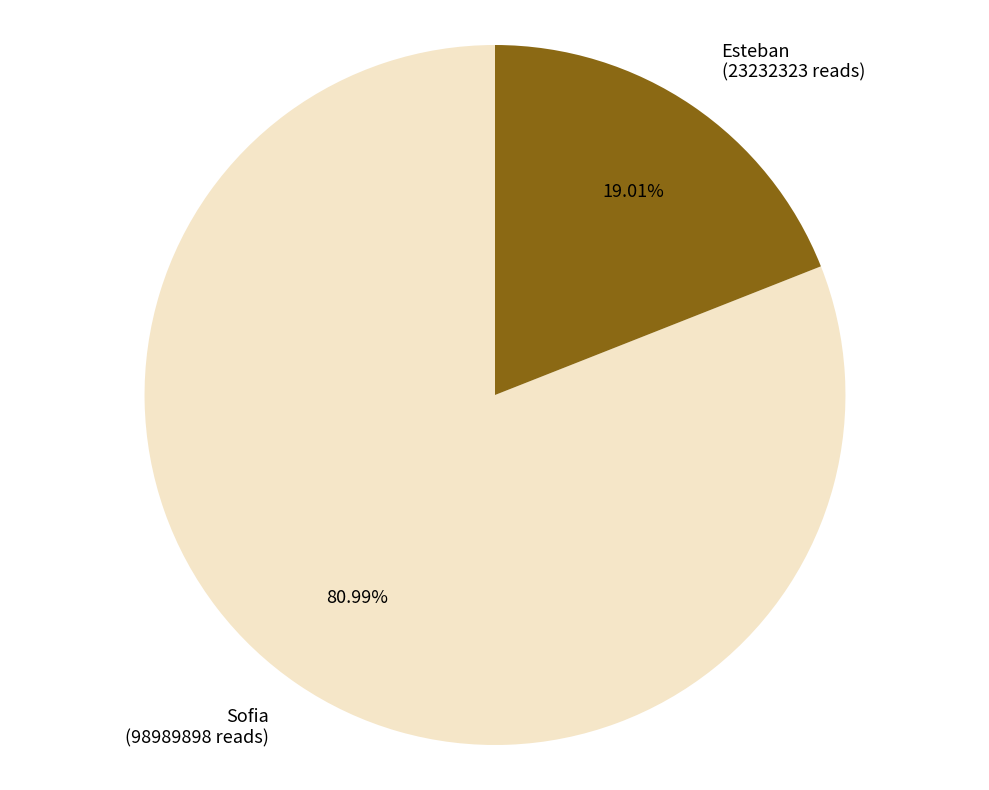

What percentage is the Sofia slice, to the nearest percent?

81%